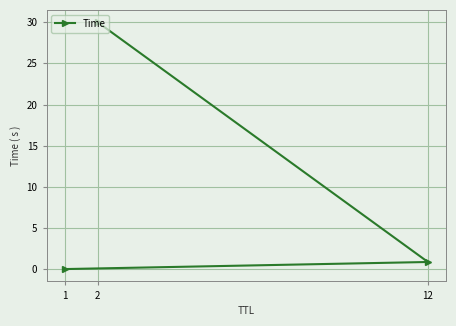

Reading left to right, extract all data points from this chart.

1=0.0	12=0.9	2=30.0